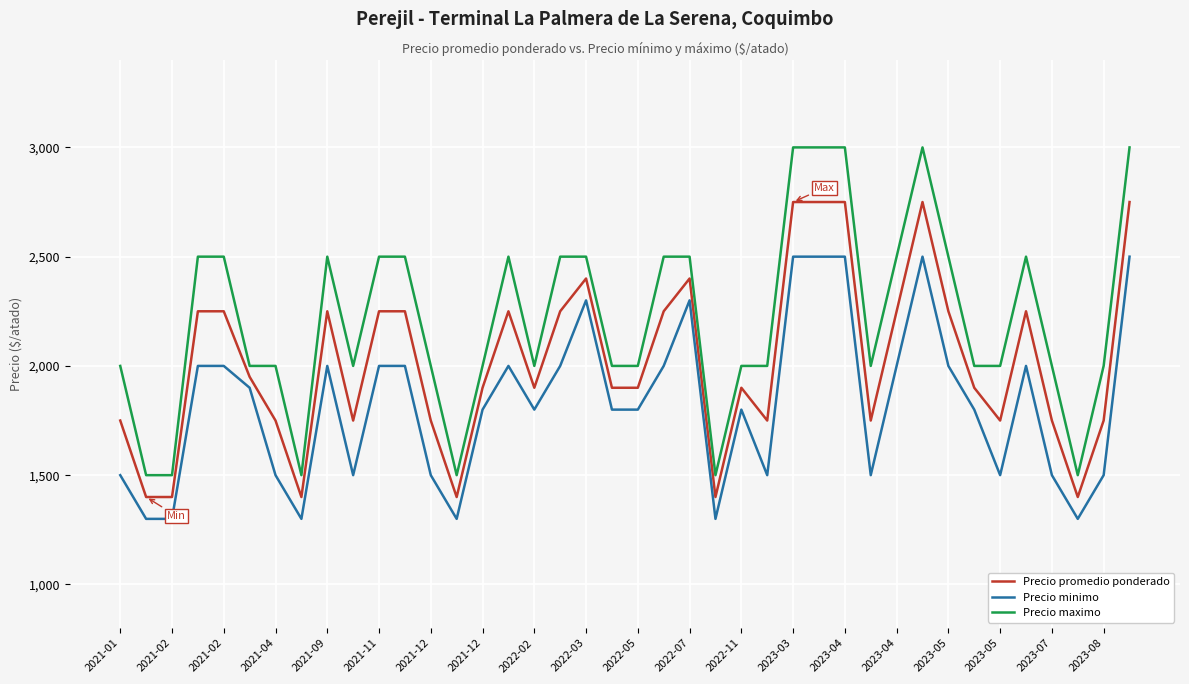

True or false: Precio minimo and Precio maximo intersect in this chart.

False